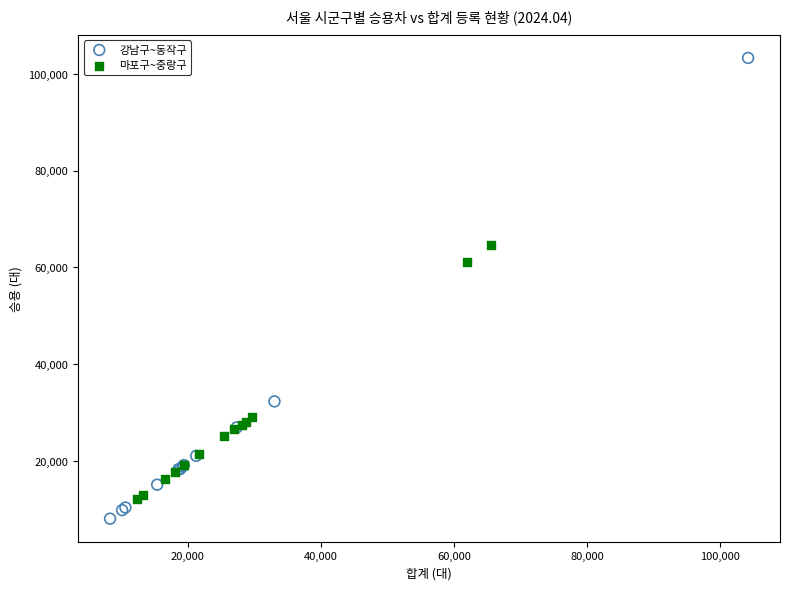

Which series reaches the maximum Y coordinate?

강남구~동작구